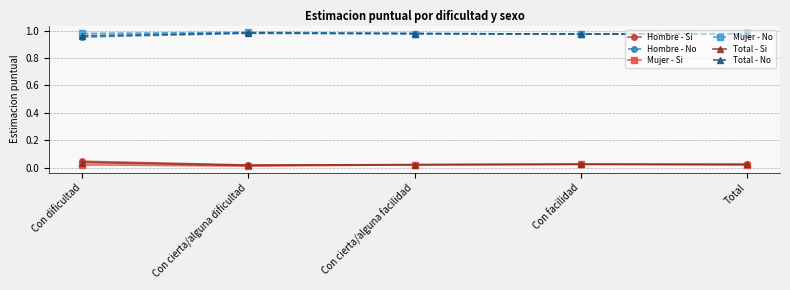

How many lines are shown in the chart?

6